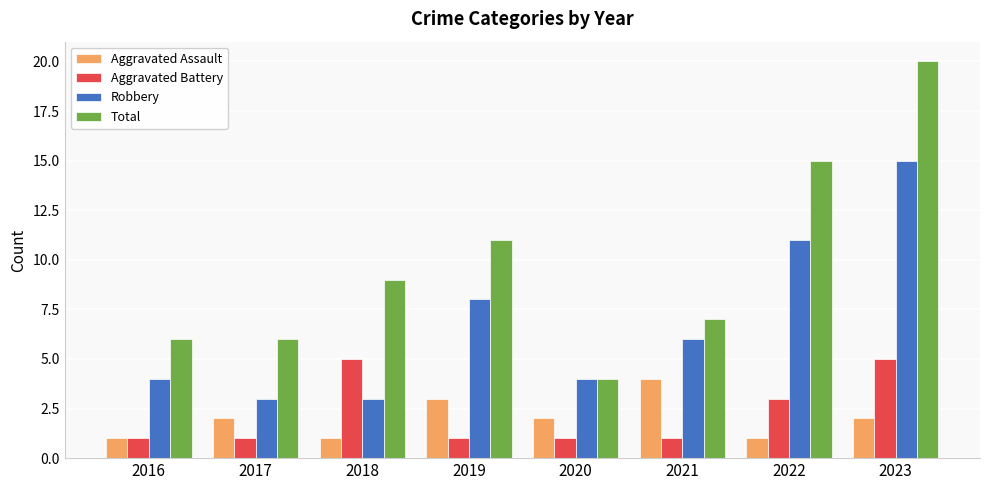

Count the number of categories in the chart.

8